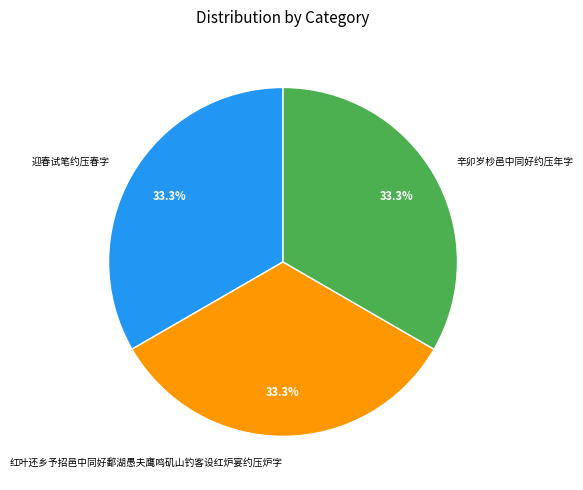

To the nearest percent, what percentage of the pie is 红叶还乡予招邑中同好鄱湖愚夫鹰鸣矶山钓客设红炉宴约压炉字?

33%